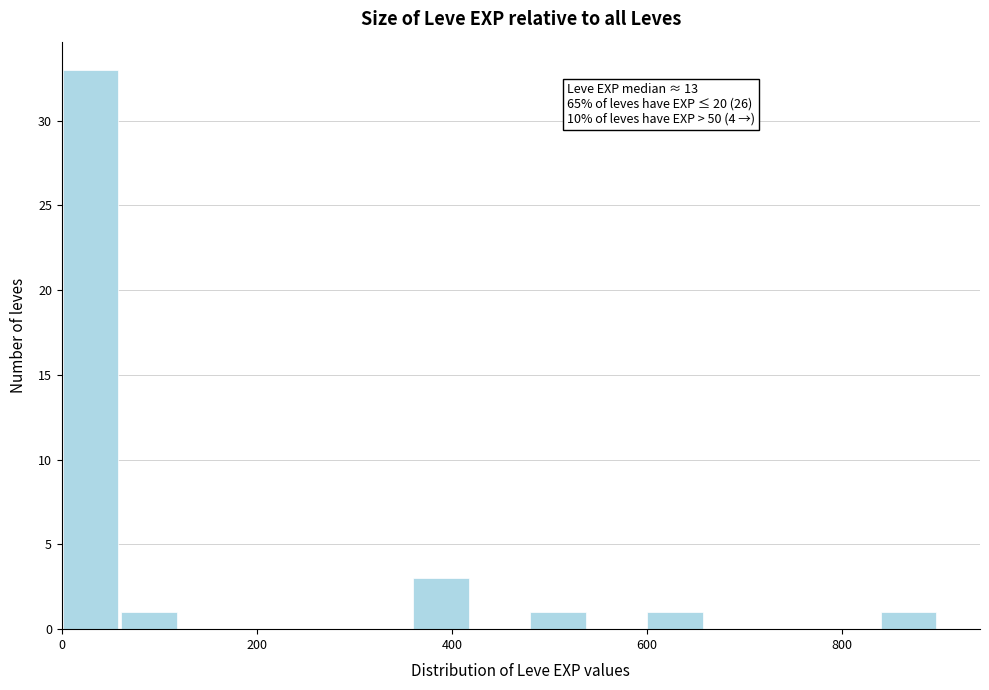

Read against the x-axis, roughly where is the centre of the tallest bar?

20